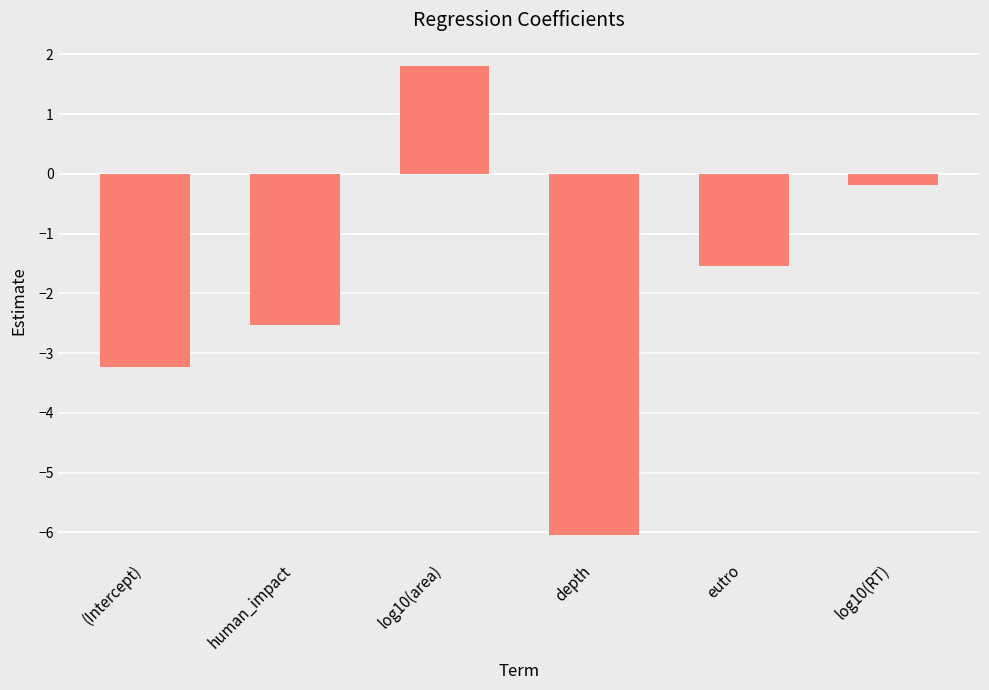

How many data points does each series have?

6